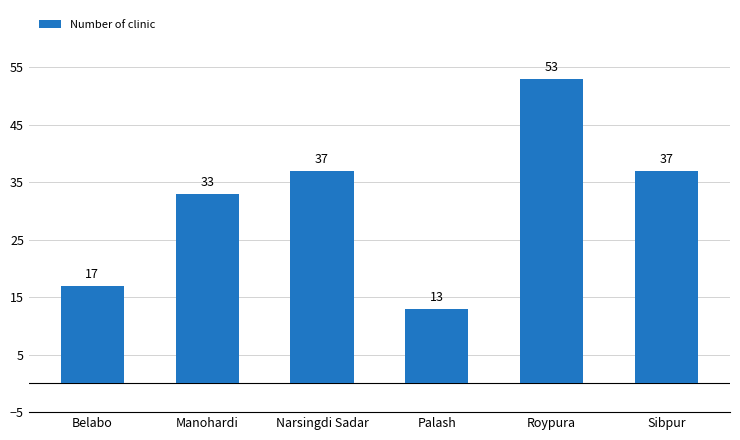

What is the difference between the maximum and minimum values?

40